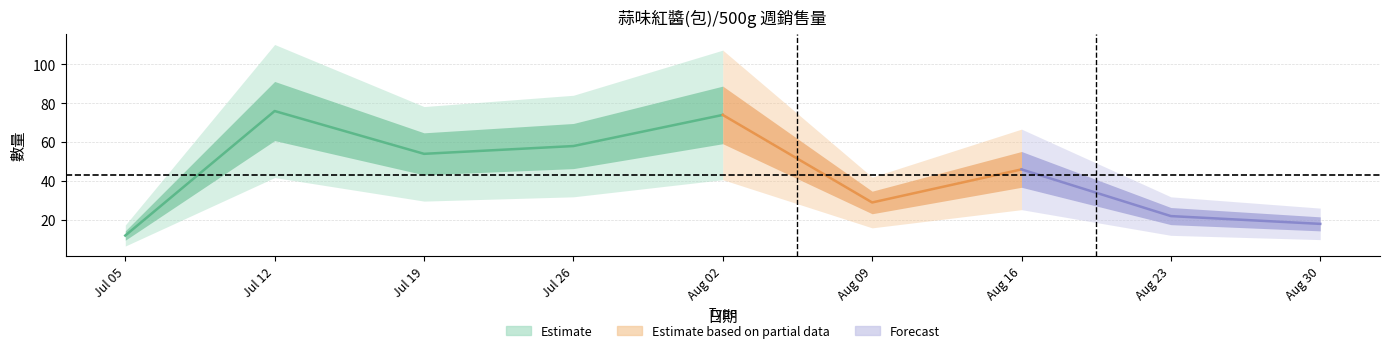

Reading left to right, what are all the values shown in this chart?

2020/07/05~2020/07/11=12	2020/07/12~2020/07/18=76	2020/07/19~2020/07/25=54	2020/07/26~2020/08/01=58	2020/08/02~2020/08/08=74	2020/08/09~2020/08/15=29	2020/08/16~2020/08/22=46	2020/08/23~2020/08/29=22	2020/08/30~2020/09/05=18